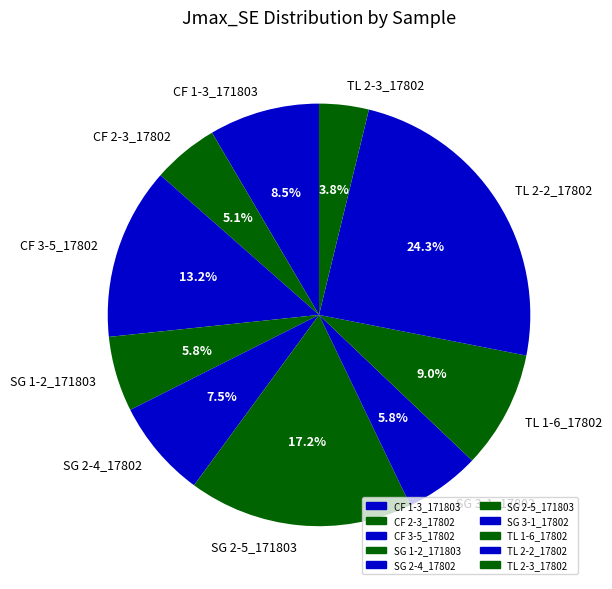

Is there any slice that represents more than half of the pie?

No